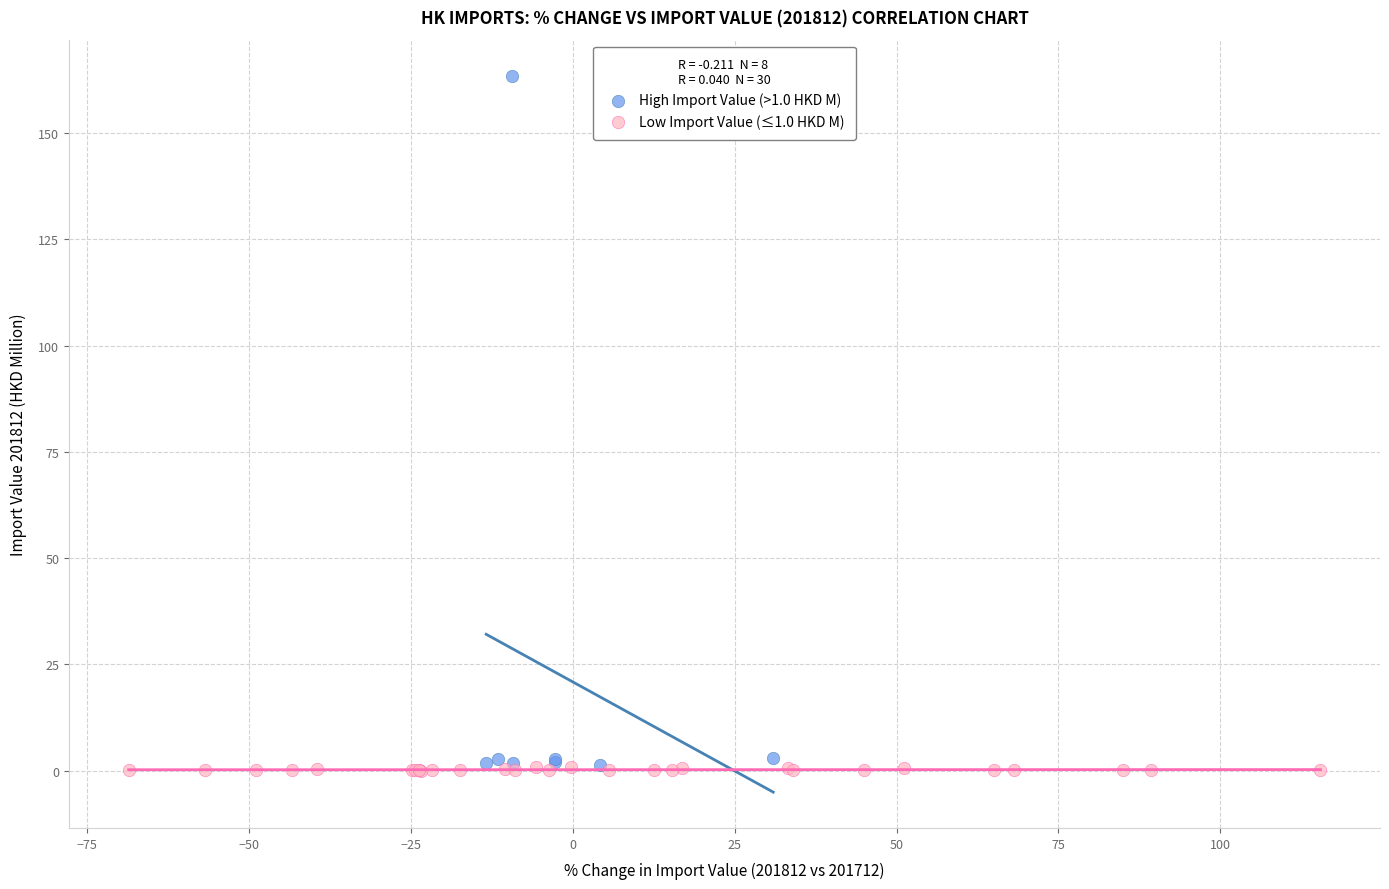

What are all the series names shown in the legend?

High Import Value (>1.0 HKD M), Low Import Value (≤1.0 HKD M)